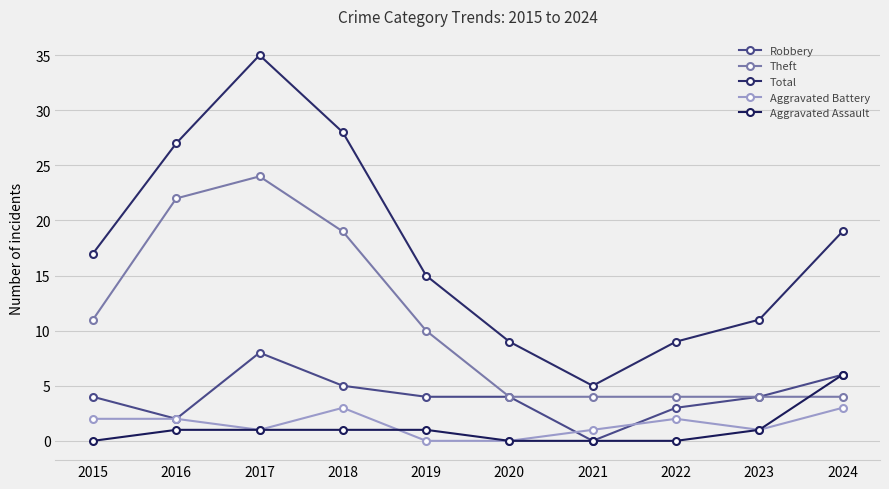

How many interior local peaks does the Total series have?

1